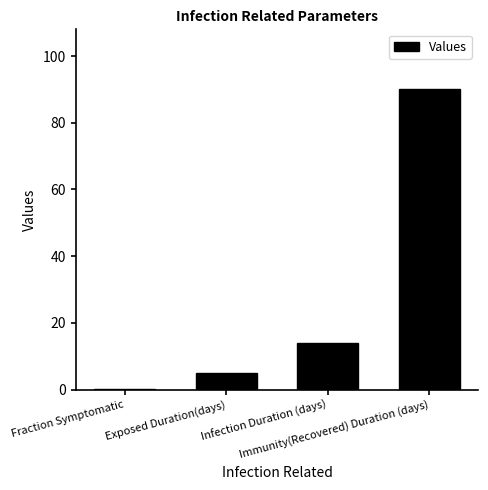

Read the value at Exposed Duration(days).

5.0